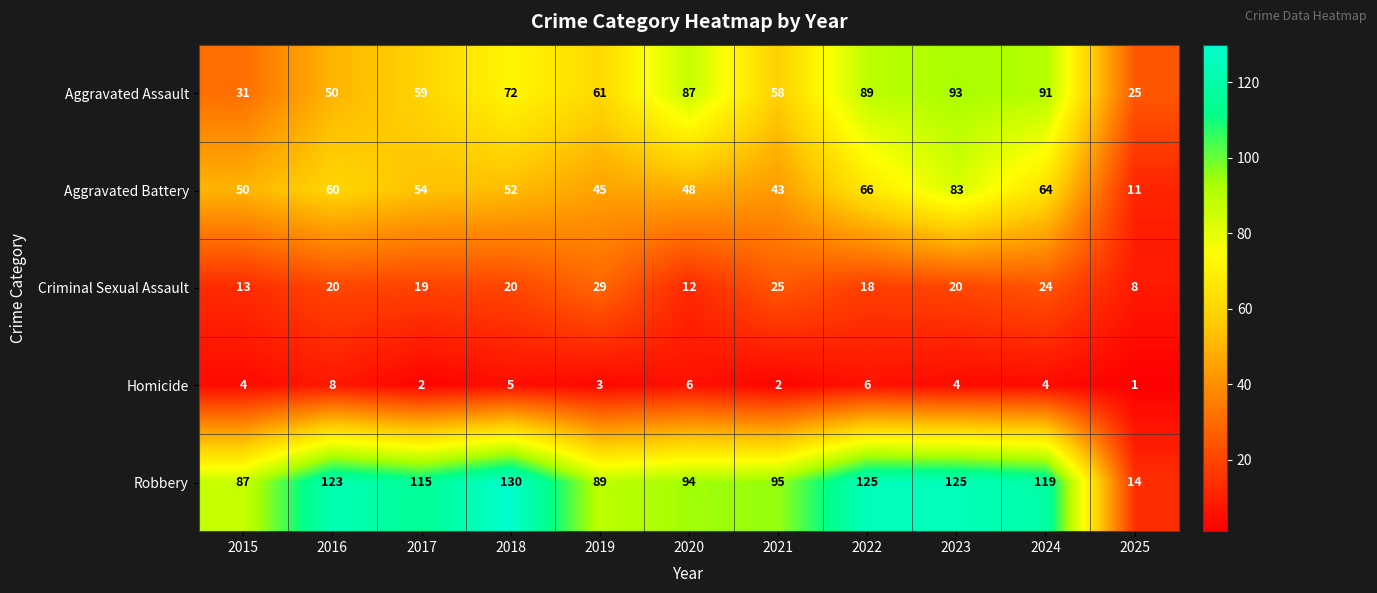

The value of Criminal Sexual Assault at 2020 is 17. True or false?

False